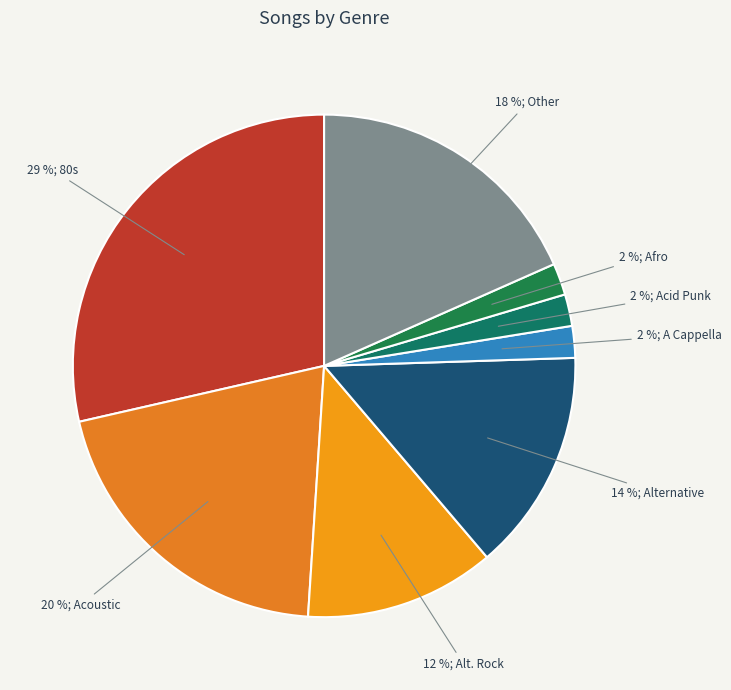

How many slices are in this pie chart?

8